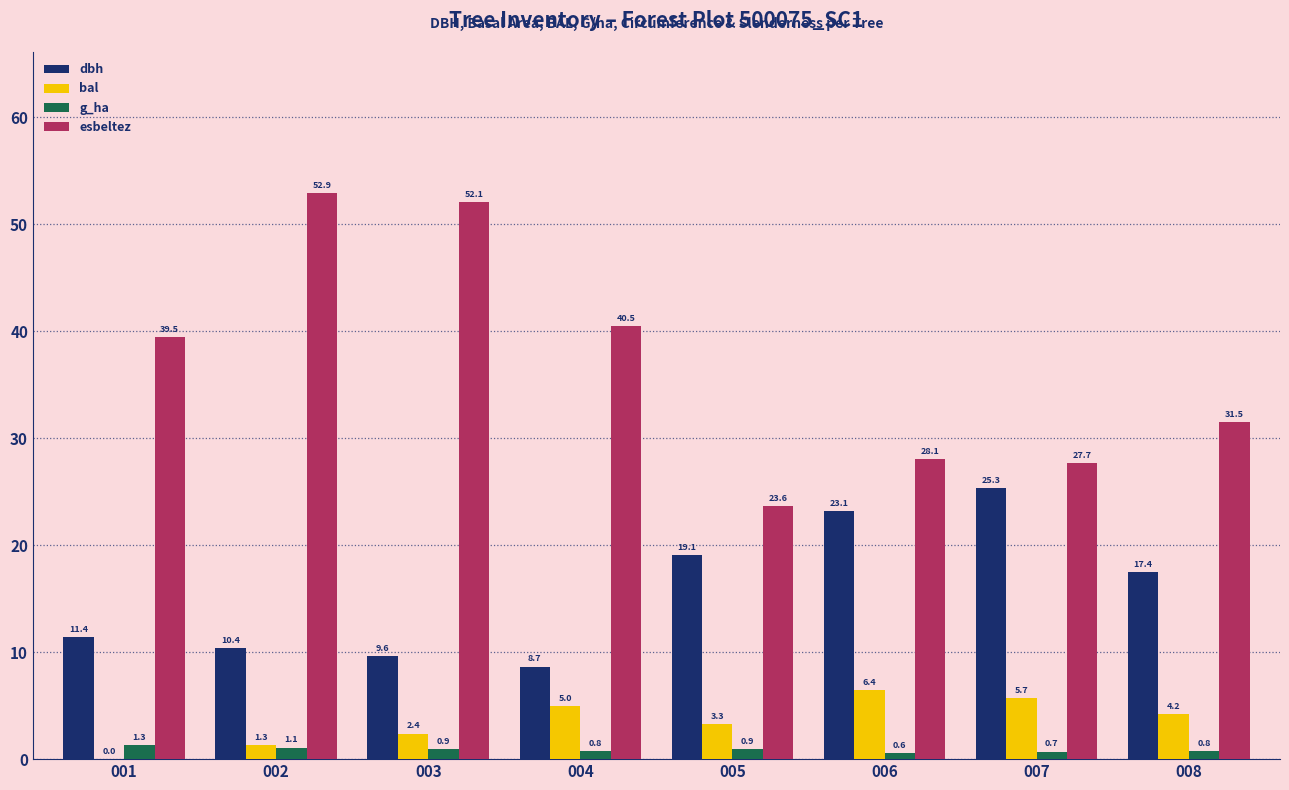

Where is bal nearest to the value 3?

005